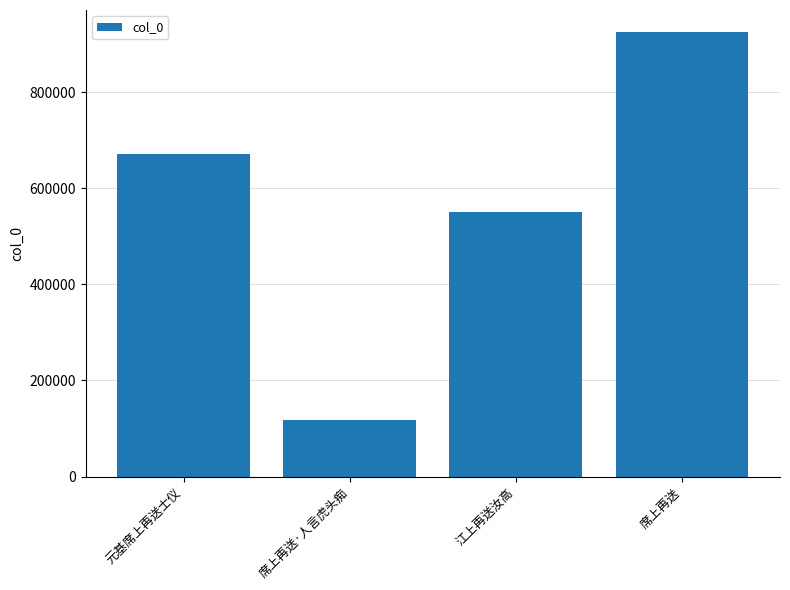

Reading right to left, what are all the values shown in this chart?

924920	551478	118411	672094